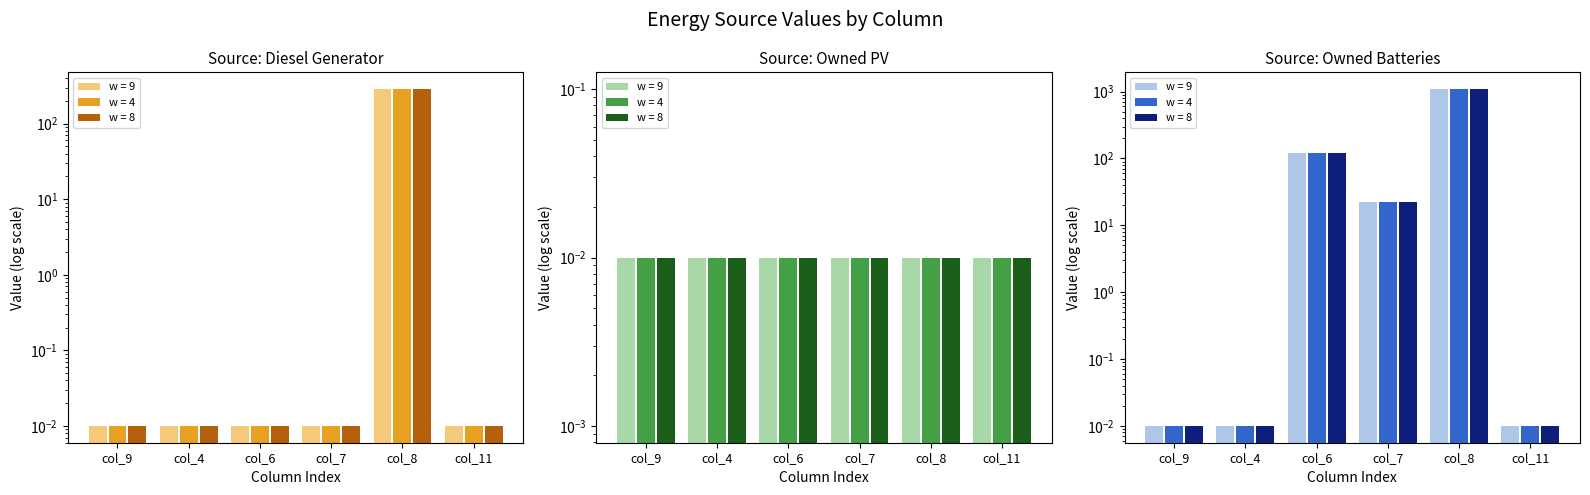

At which label does Owned Batteries reach its peak?

col_8